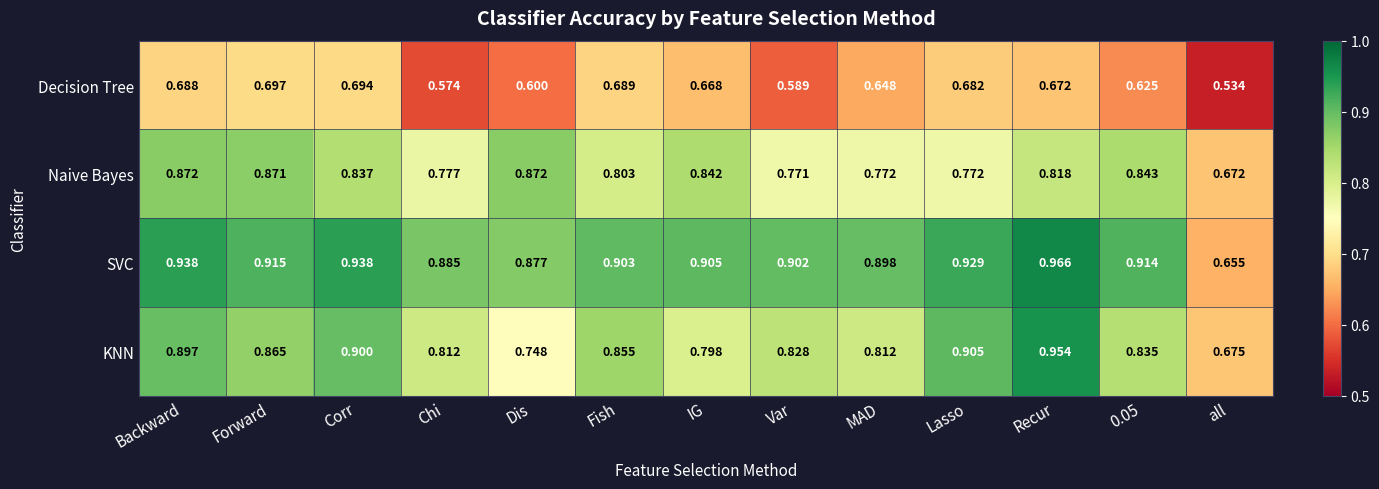

Which series has the largest total across all categories?

SVC